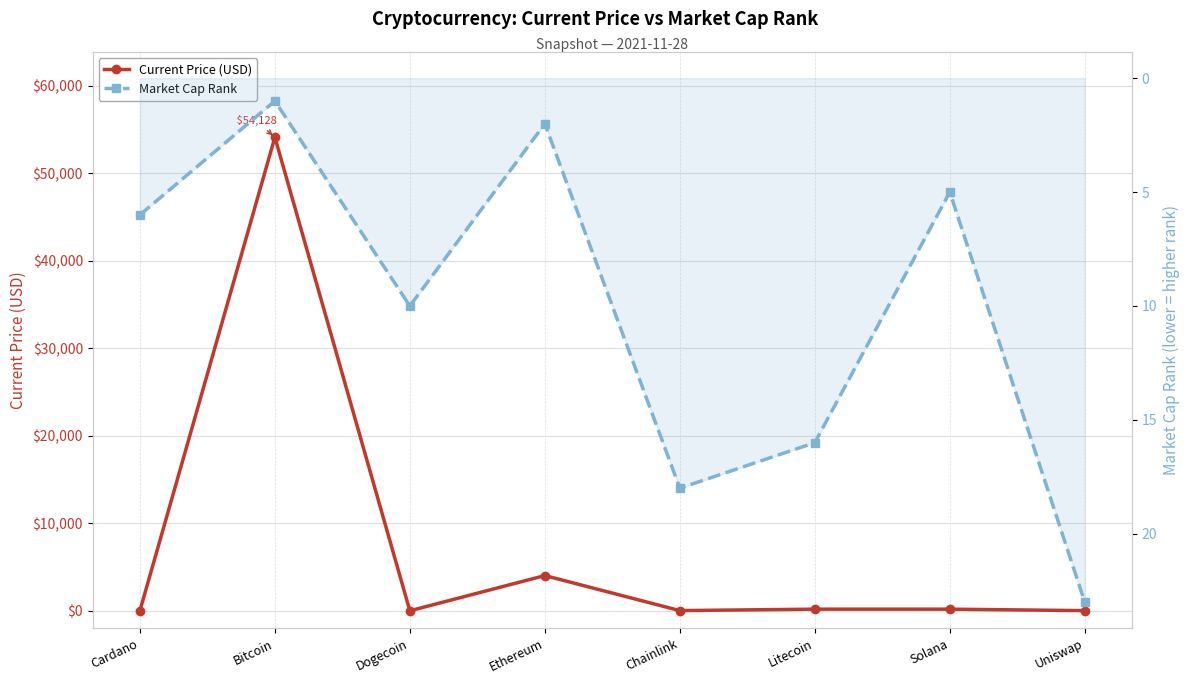

What is the total value across all series at Ethereum?

4030.2